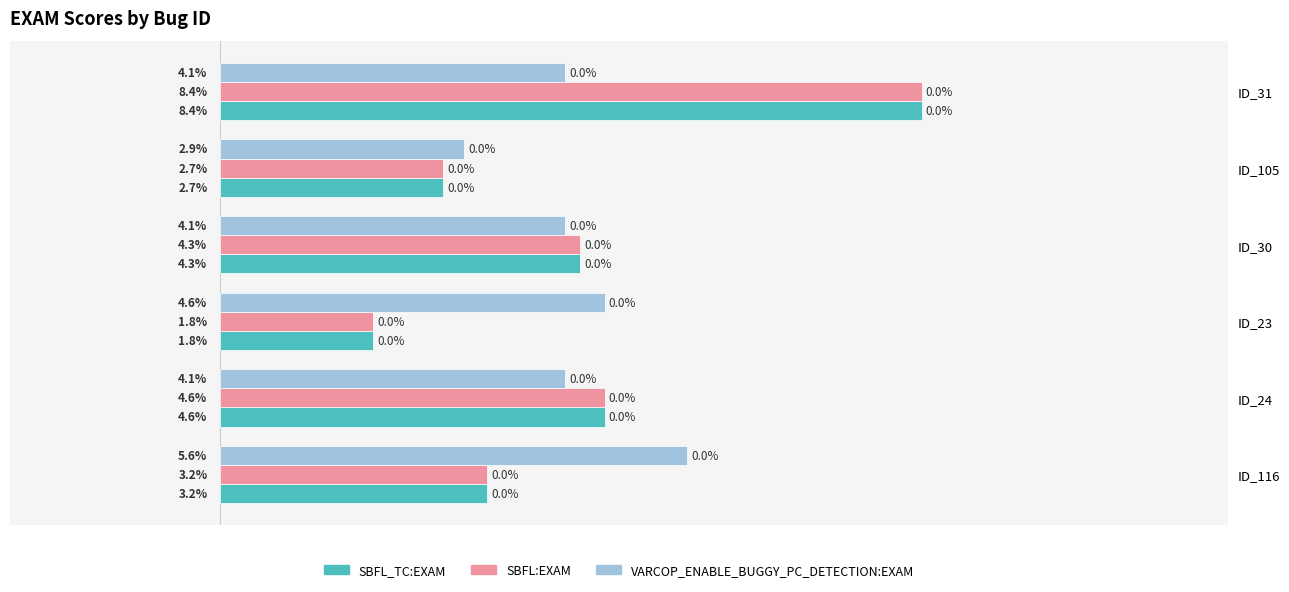

At which category is the sum across all series the highest?

ID_31